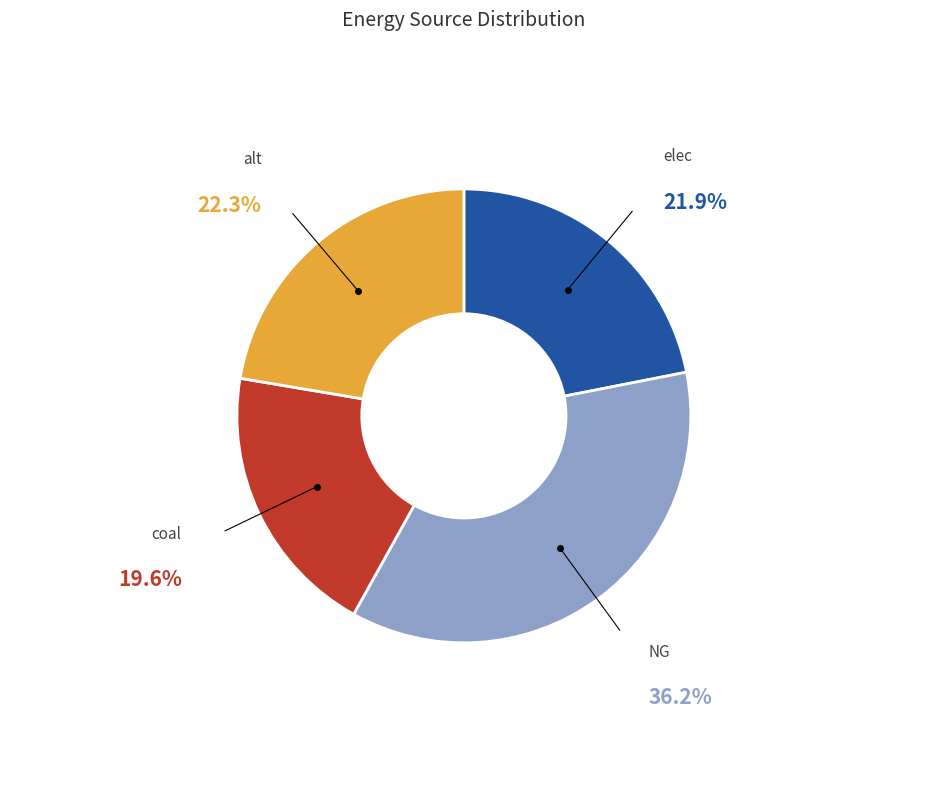

Is it true that elec is 22% of the pie?

True